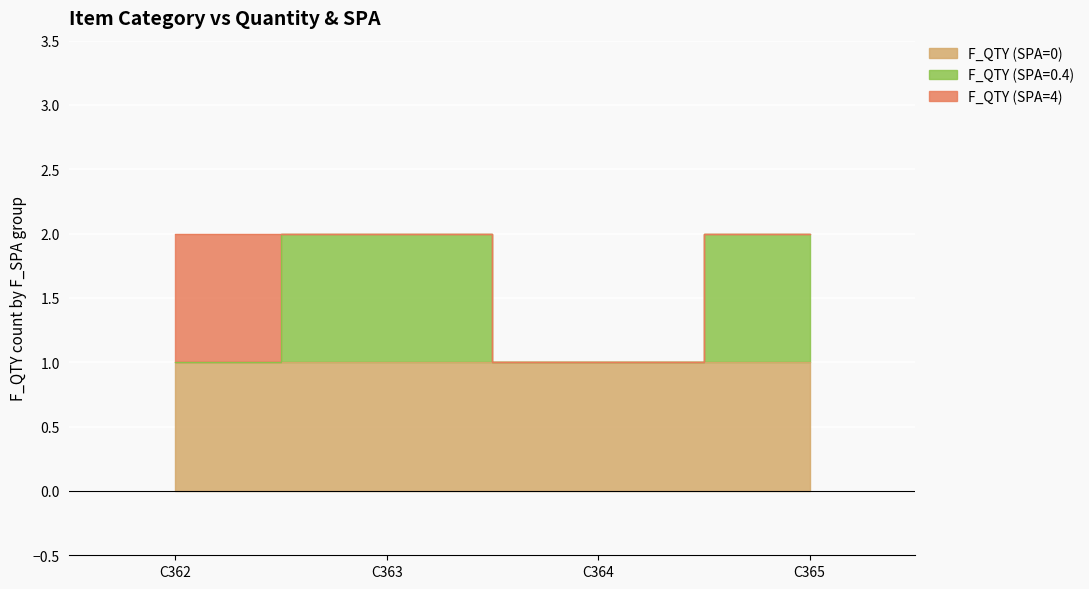

At C362, list the series in order from smallest to largest.

F_QTY (SPA=0.4), F_QTY (SPA=0), F_QTY (SPA=4)